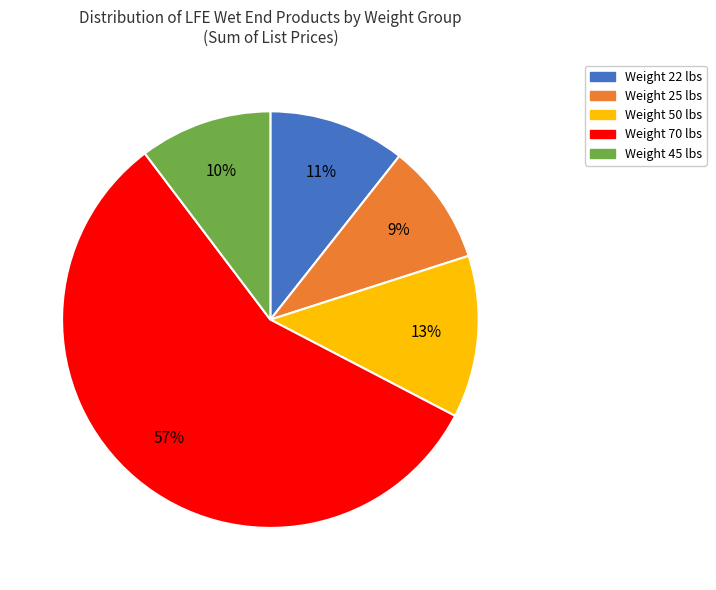

To the nearest percent, what is the average slice percentage?

20%